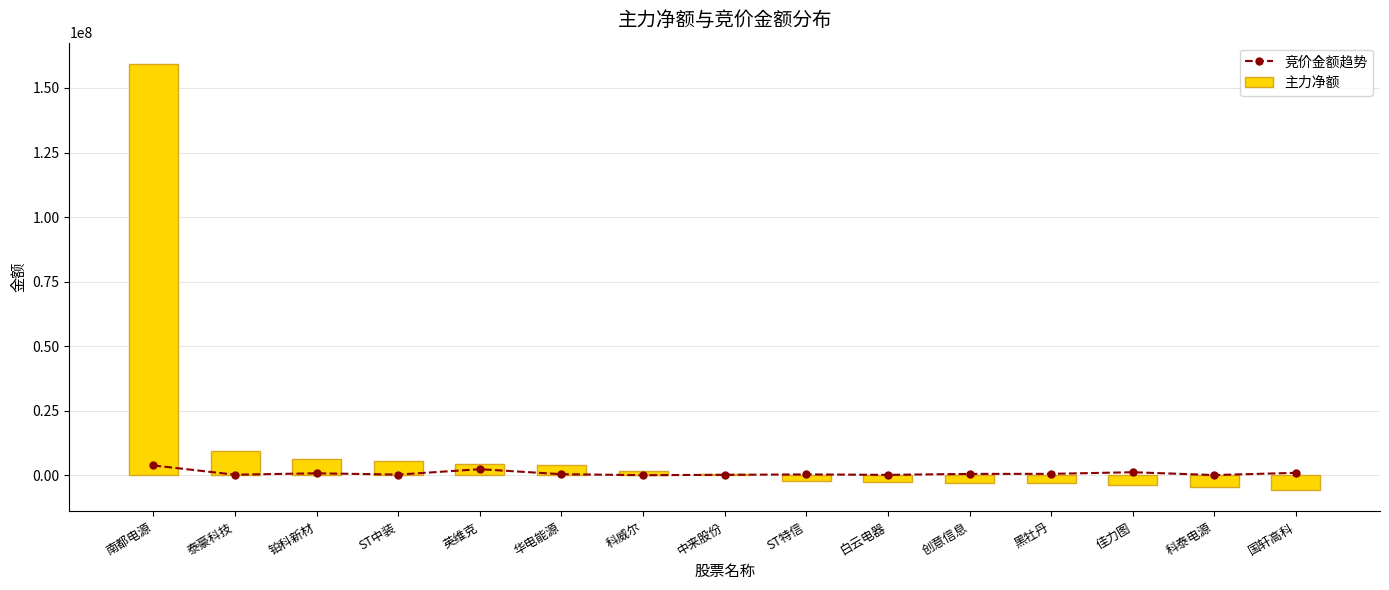

Reading left to right, extract all data points from this chart.

竞价金额趋势: 3773809	193123	736744	239580	2324069	388674	0	148732	299192	129870	501750	522662	1148346	59544	914710
主力净额: 159296922	9278205	6229333	5568087	4309176	3894225	1775498	368555	-2412641	-2706231	-2865493	-3002706	-3637393	-4403246	-5794132